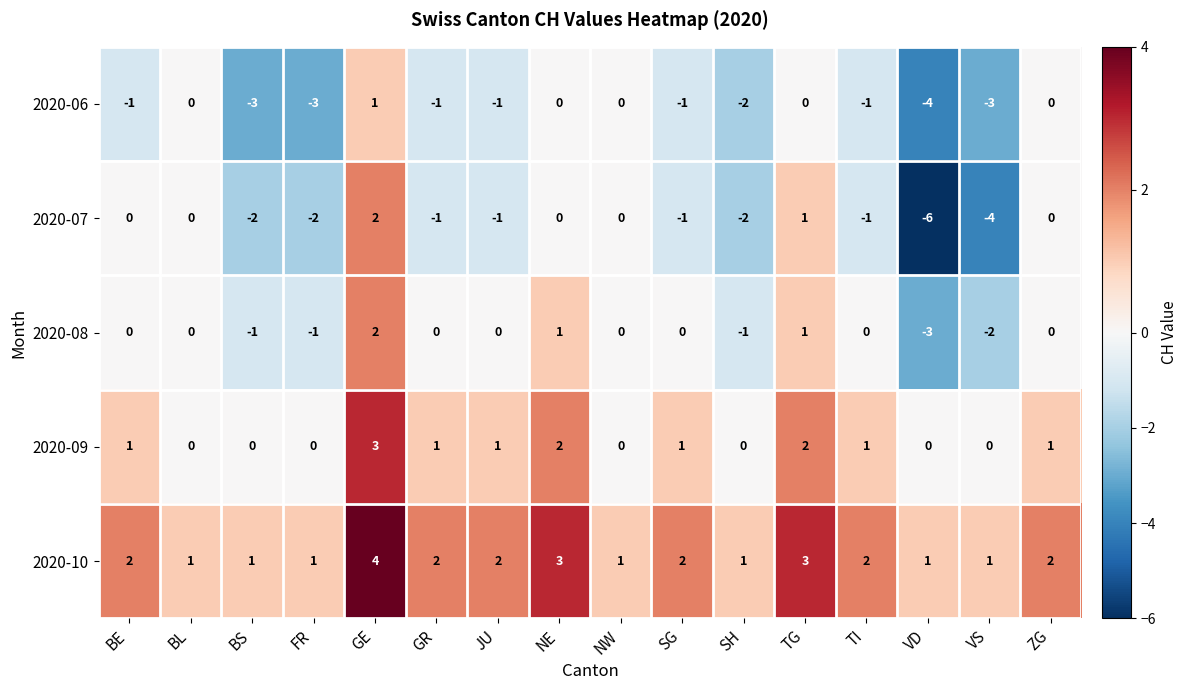

What is the sum of all 2020-09 values?

13